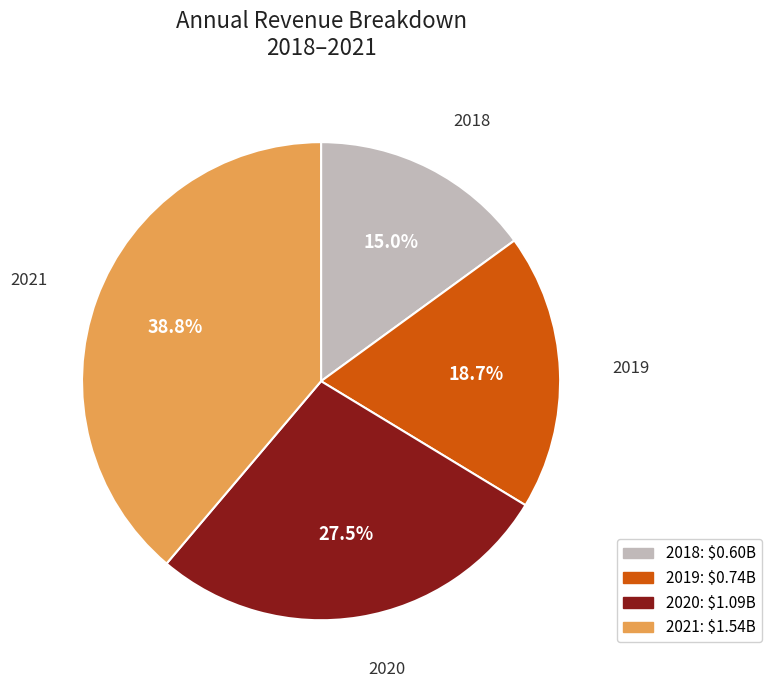

Approximately how many times larger is the value at 2020 compared to 2018?

1.8